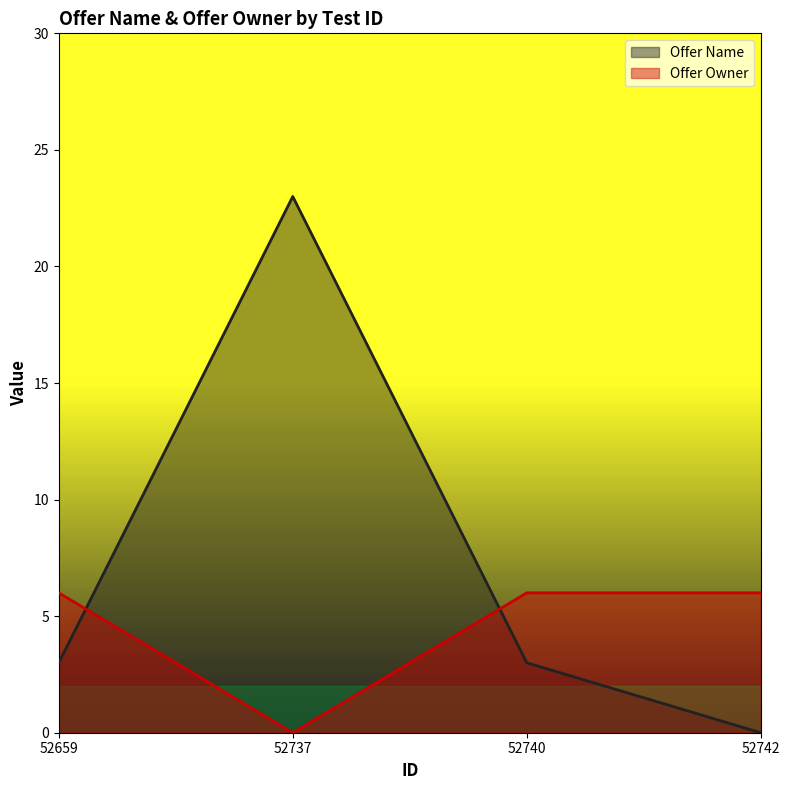

What is the average value of the Offer Name series?

7